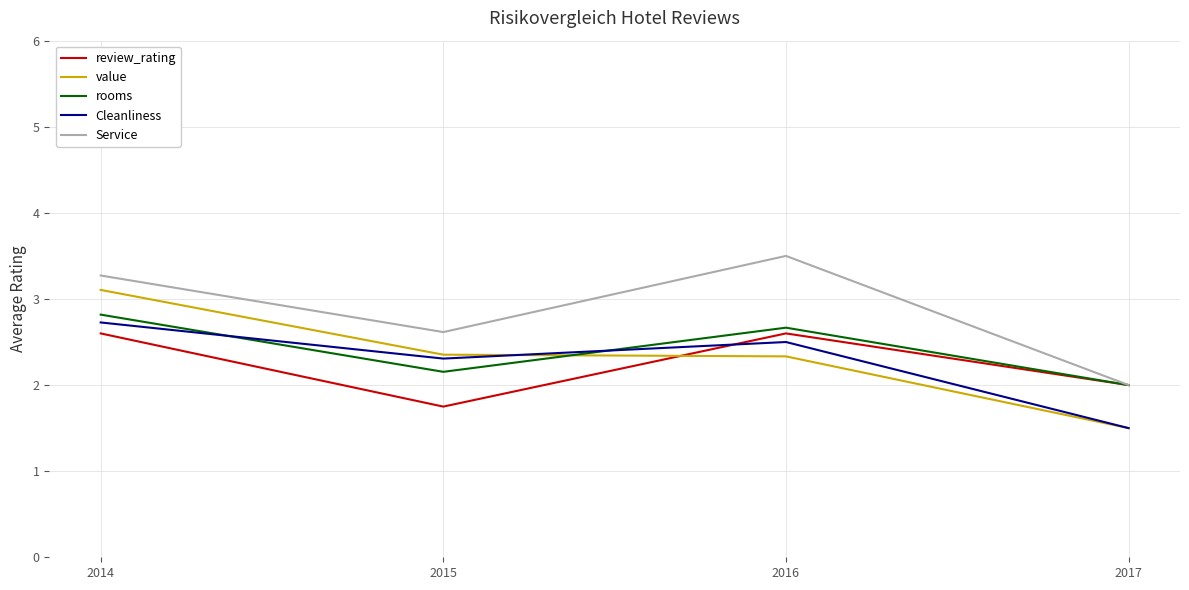

Does the chart have visible grid lines?

Yes